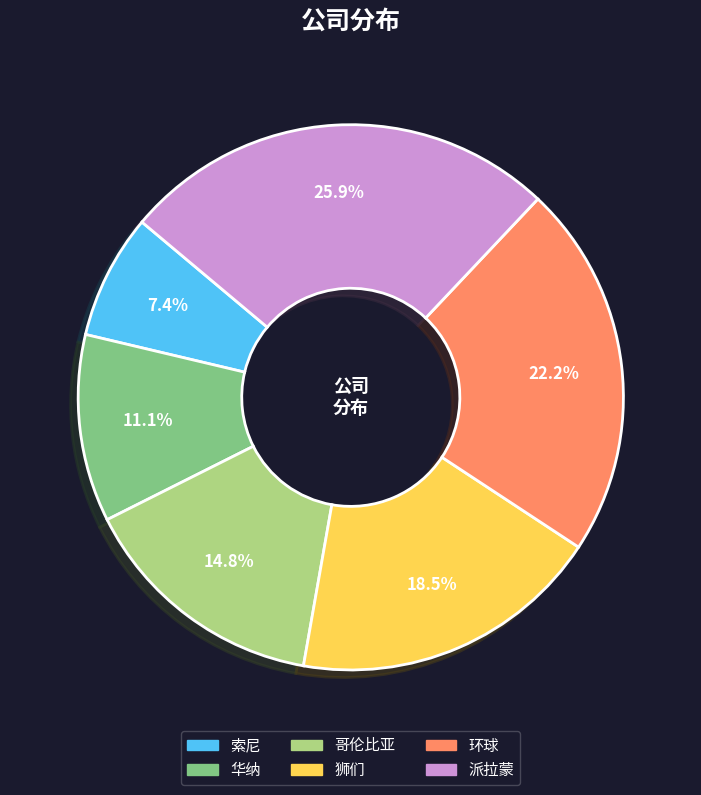

Does 索尼 account for over 50% of the chart?

No